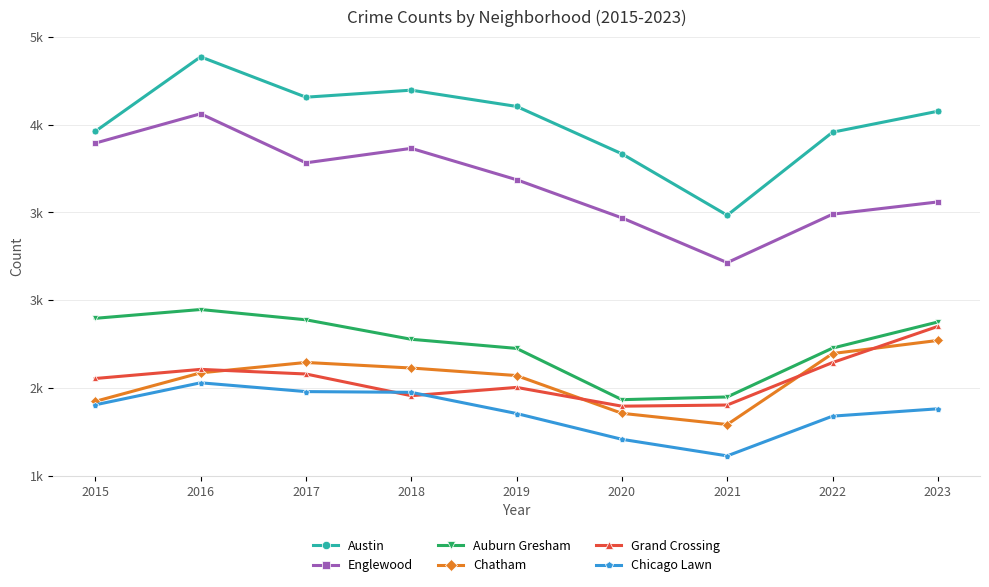

Is this an area chart (filled region under the line)?

No